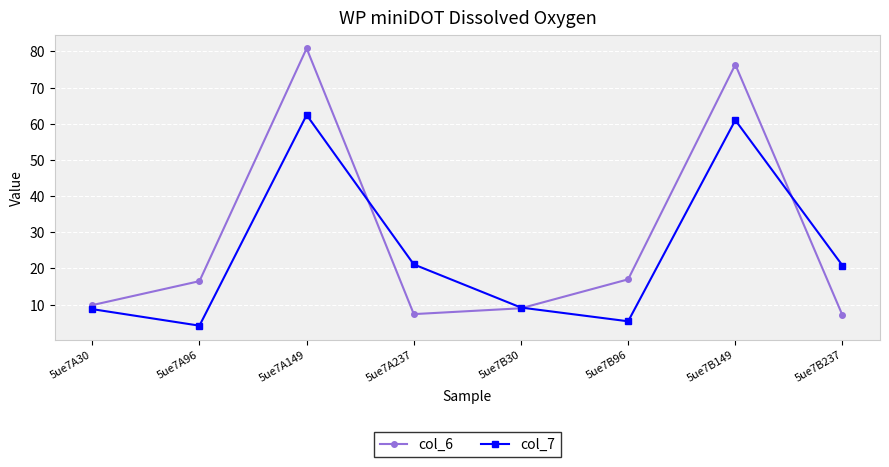

What is the smallest value displayed?

4.2